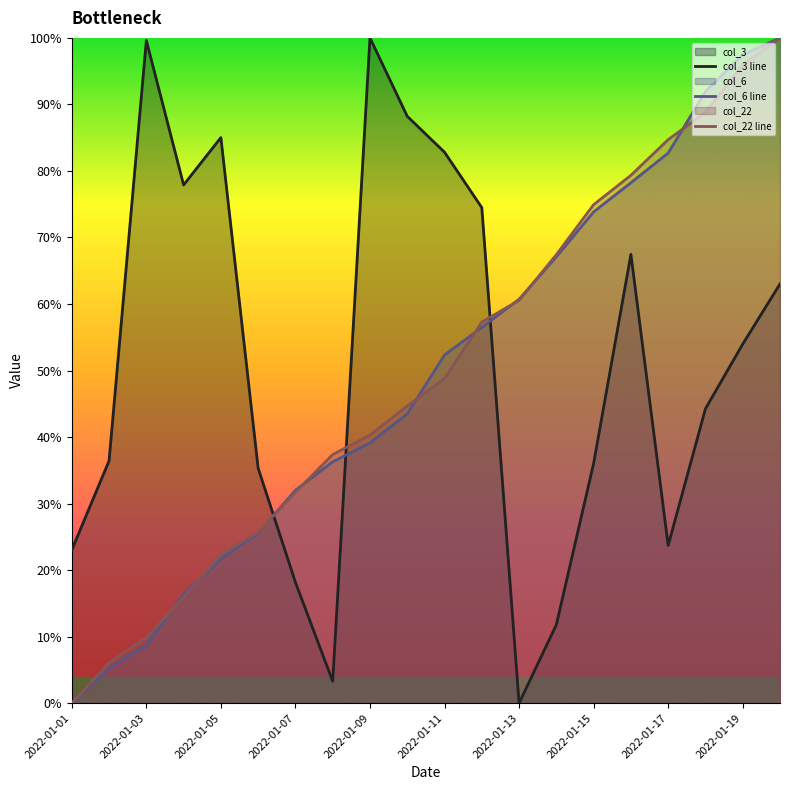

What are all the series names shown in the legend?

col_3, col_6, col_22